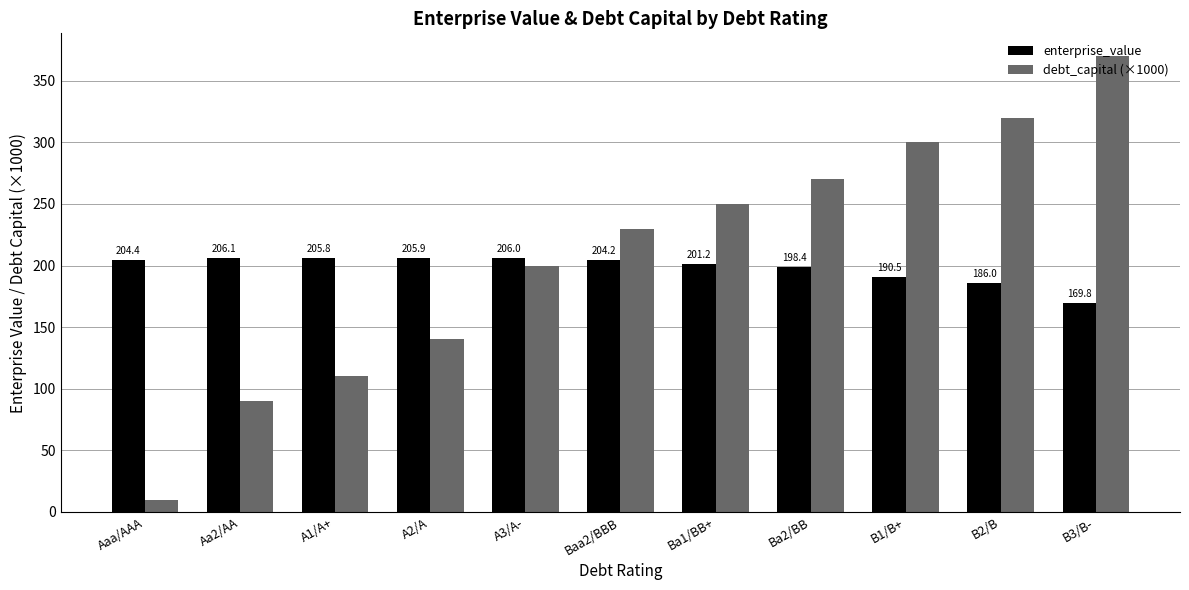

Where does the enterprise_value series first go above 204?

Aaa/AAA